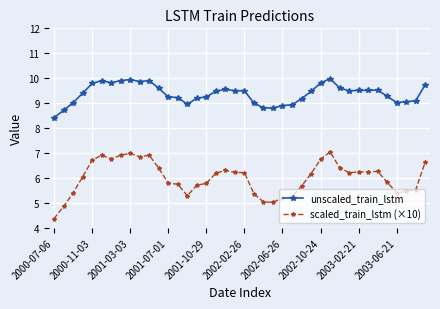

How many values in the scaled_train_lstm (×10) series exceed 6?

22